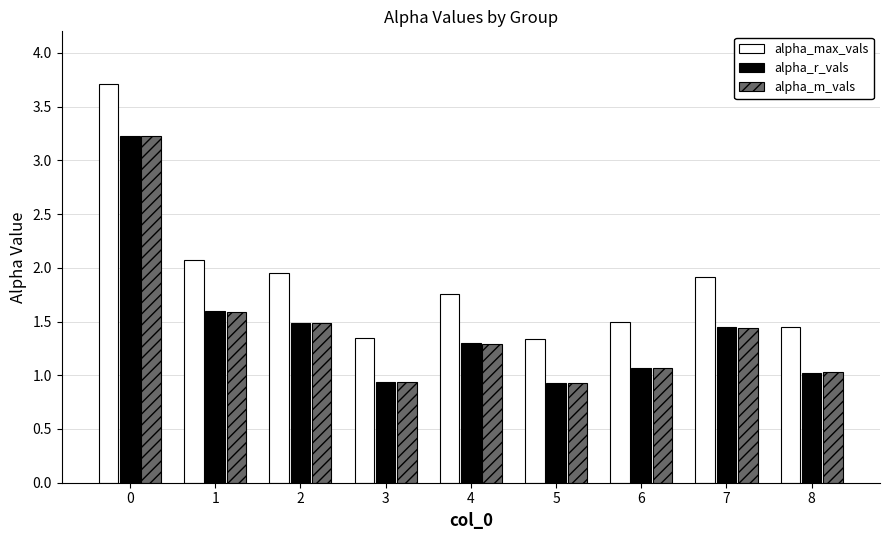

What is the difference between the maximum and minimum values in the alpha_r_vals series?

2.3